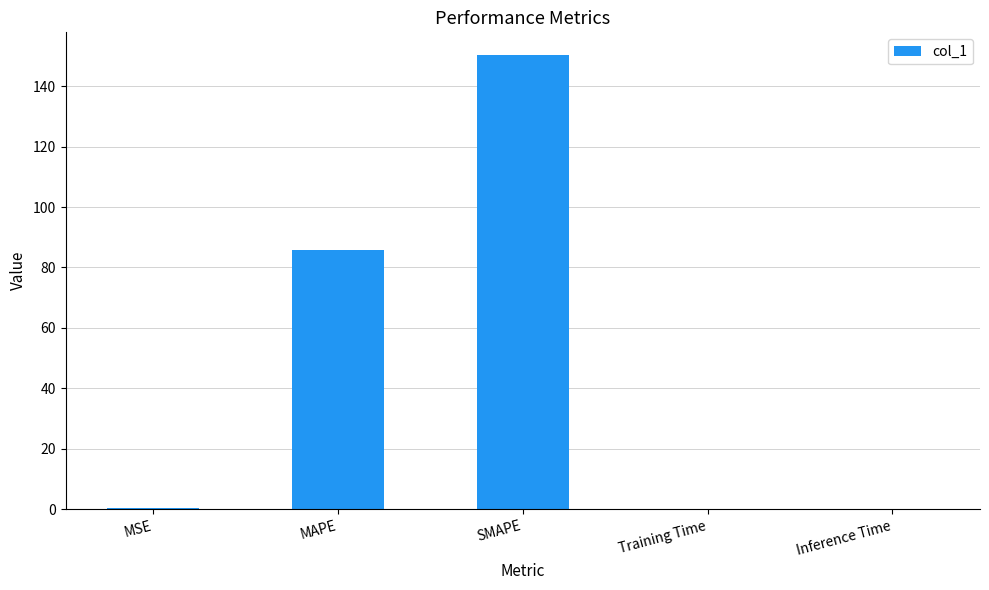

What is the sum of all values?

236.6